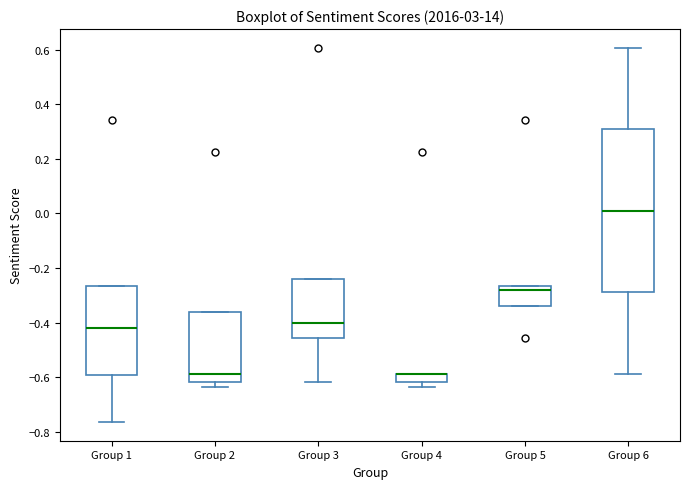

Where does the median line of the box for Group 2 sit on the y-axis? The values are not printed on the chart, so give them approximately, as read against the axis.

-0.58